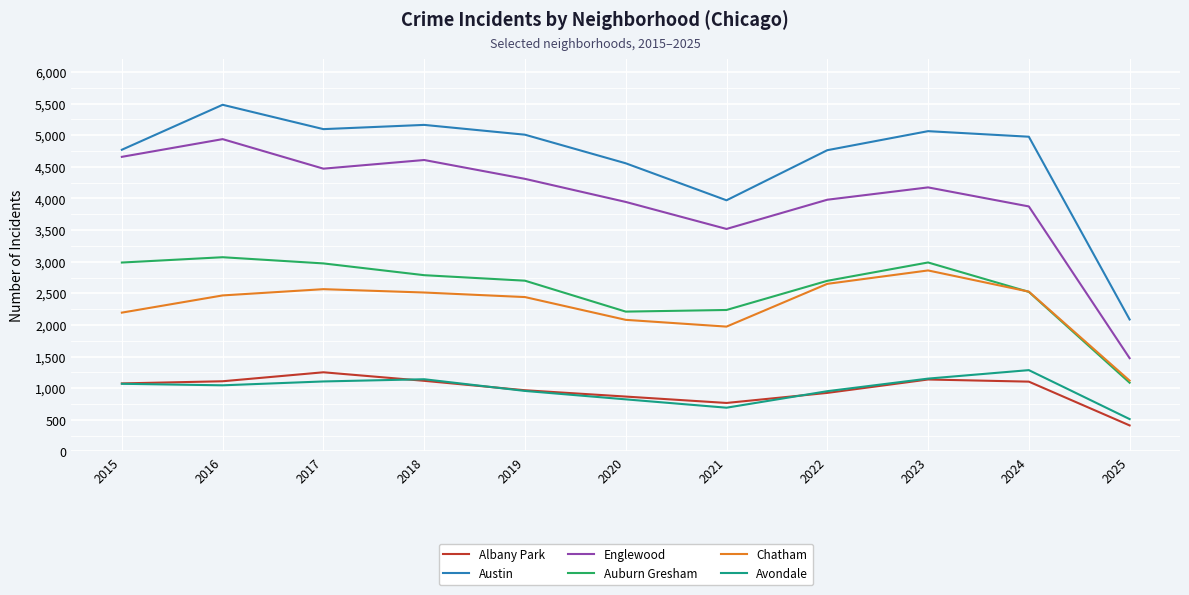

Count the number of data series in this chart.

6